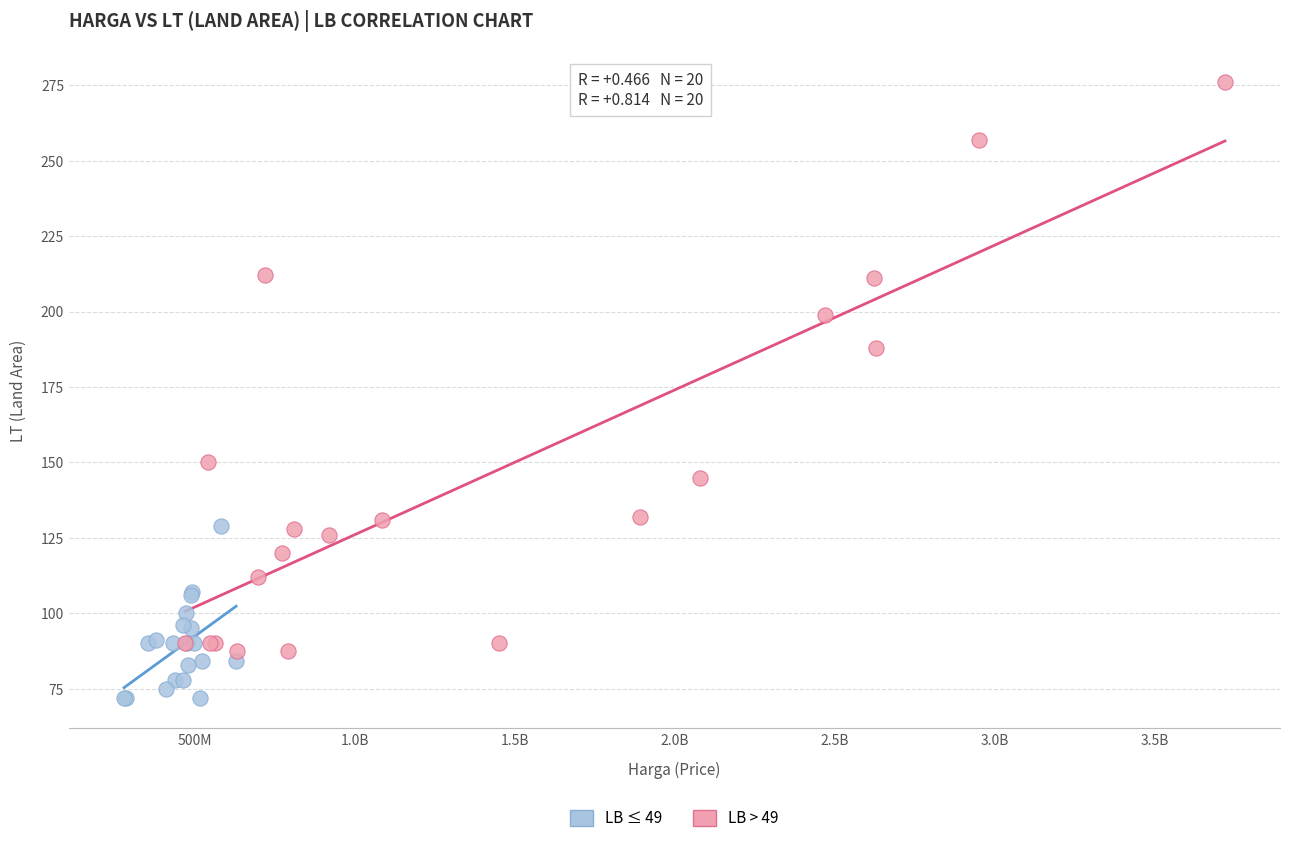

Which series has the largest Y range (max minus min)?

LB > 49